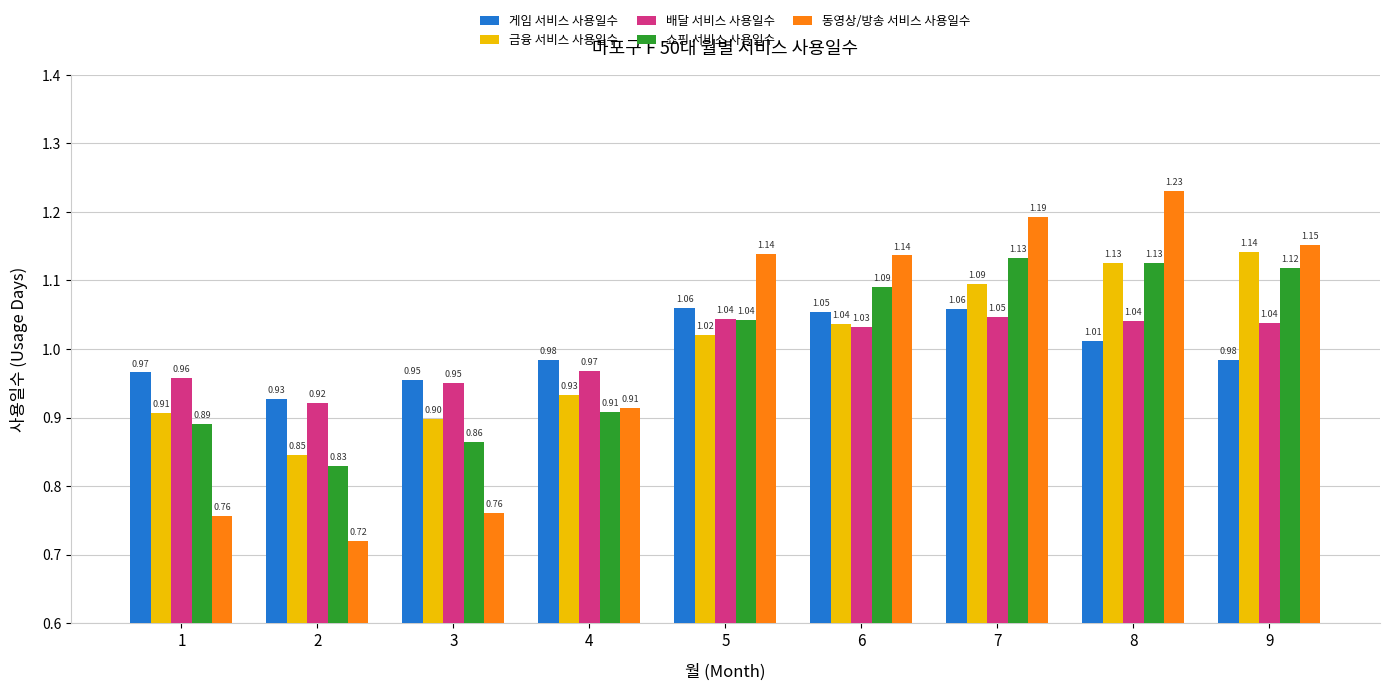

List the series in order of their peak value, highest first.

동영상/방송 서비스 사용일수, 금융 서비스 사용일수, 쇼핑 서비스 사용일수, 게임 서비스 사용일수, 배달 서비스 사용일수